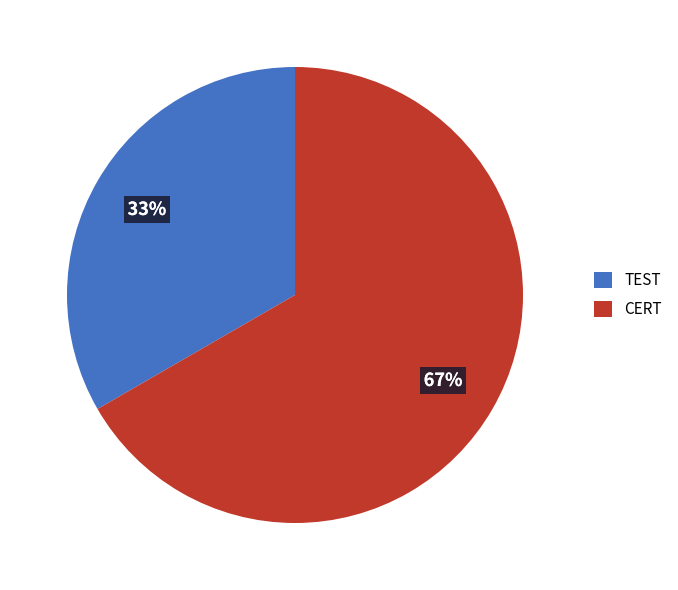

To the nearest percent, what is the average slice percentage?

50%